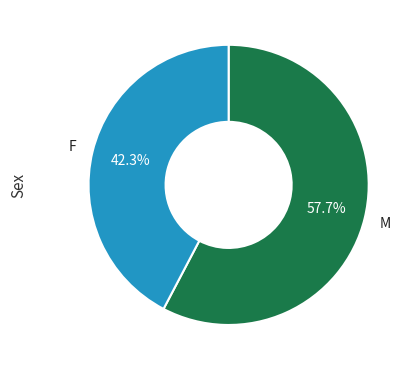

Is there any slice that represents more than half of the pie?

Yes